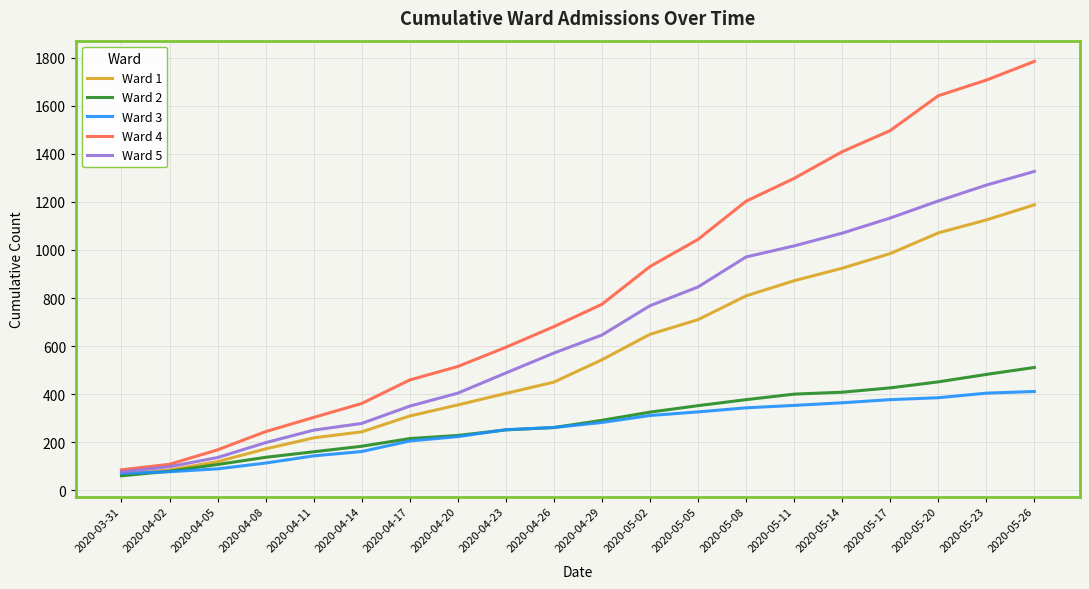

What value does the Ward 5 series have at 2020-05-11, to the nearest 10?

1020